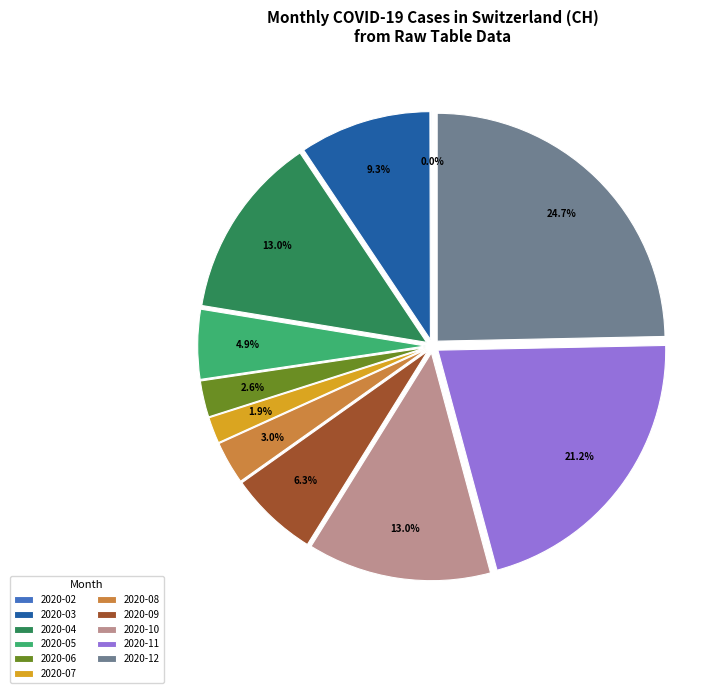

To the nearest percent, what is the difference between the 2020-05 and 2020-06 slice percentages?

2%